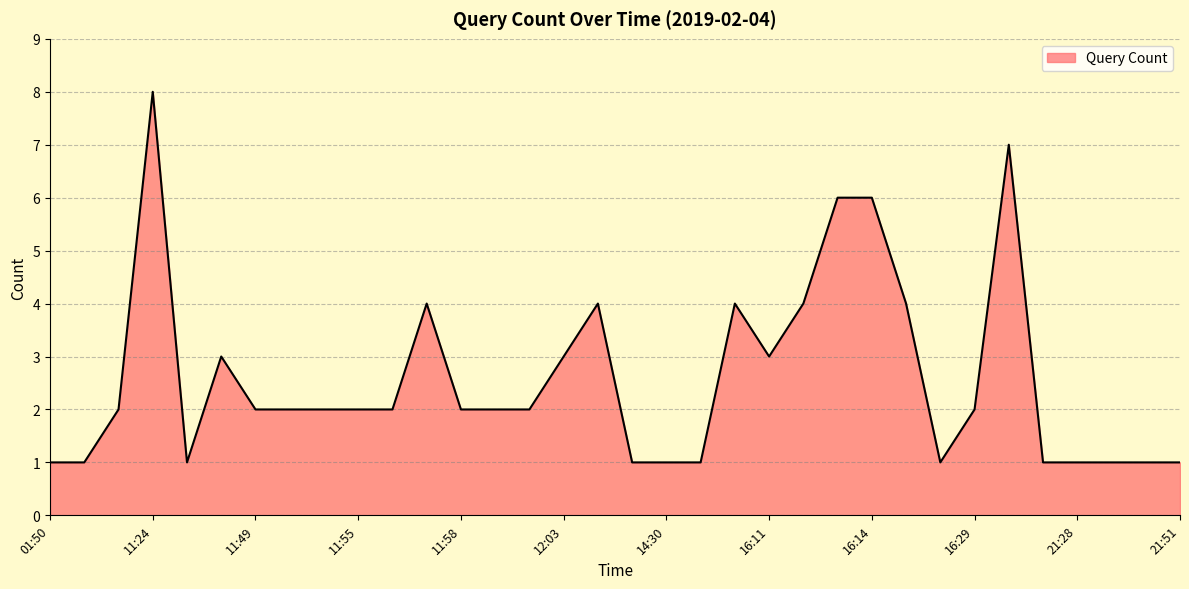

What is the difference between the maximum and minimum values?

7